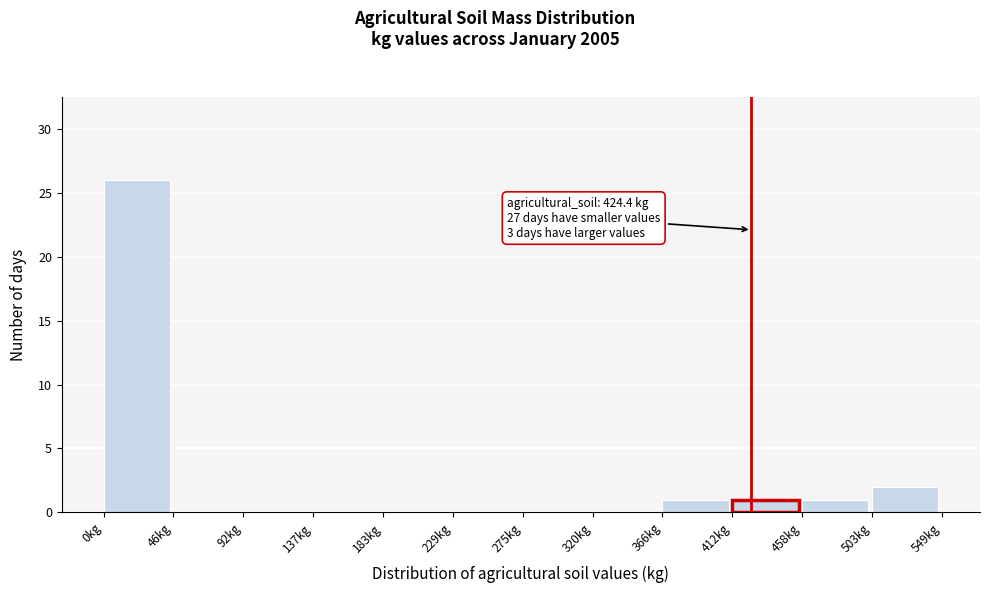

Over which range of the x-axis is the bar tallest?

0 to 45